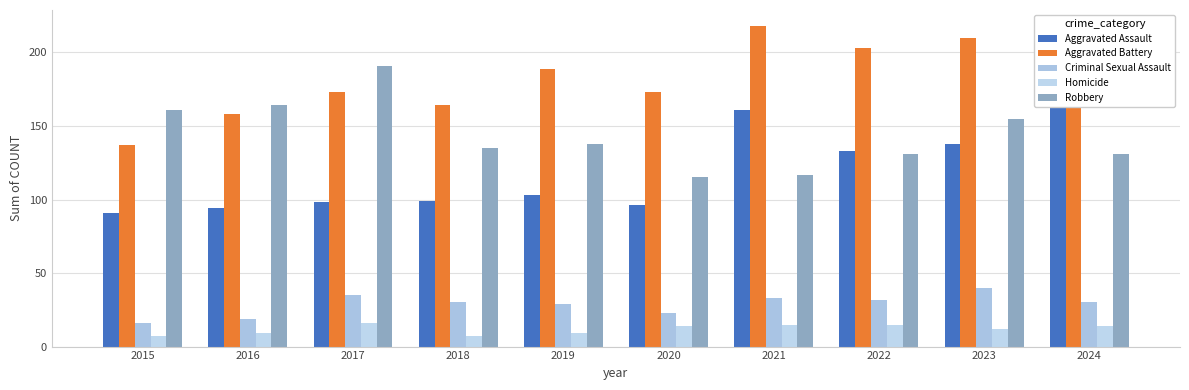

Reading right to left, what are all the values shown in this chart?

Aggravated Assault: 2024=200	2023=138	2022=133	2021=161	2020=96	2019=103	2018=99	2017=98	2016=94	2015=91
Aggravated Battery: 2024=191	2023=210	2022=203	2021=218	2020=173	2019=189	2018=164	2017=173	2016=158	2015=137
Criminal Sexual Assault: 2024=30	2023=40	2022=32	2021=33	2020=23	2019=29	2018=30	2017=35	2016=19	2015=16
Homicide: 2024=14	2023=12	2022=15	2021=15	2020=14	2019=9	2018=7	2017=16	2016=9	2015=7
Robbery: 2024=131	2023=155	2022=131	2021=117	2020=115	2019=138	2018=135	2017=191	2016=164	2015=161